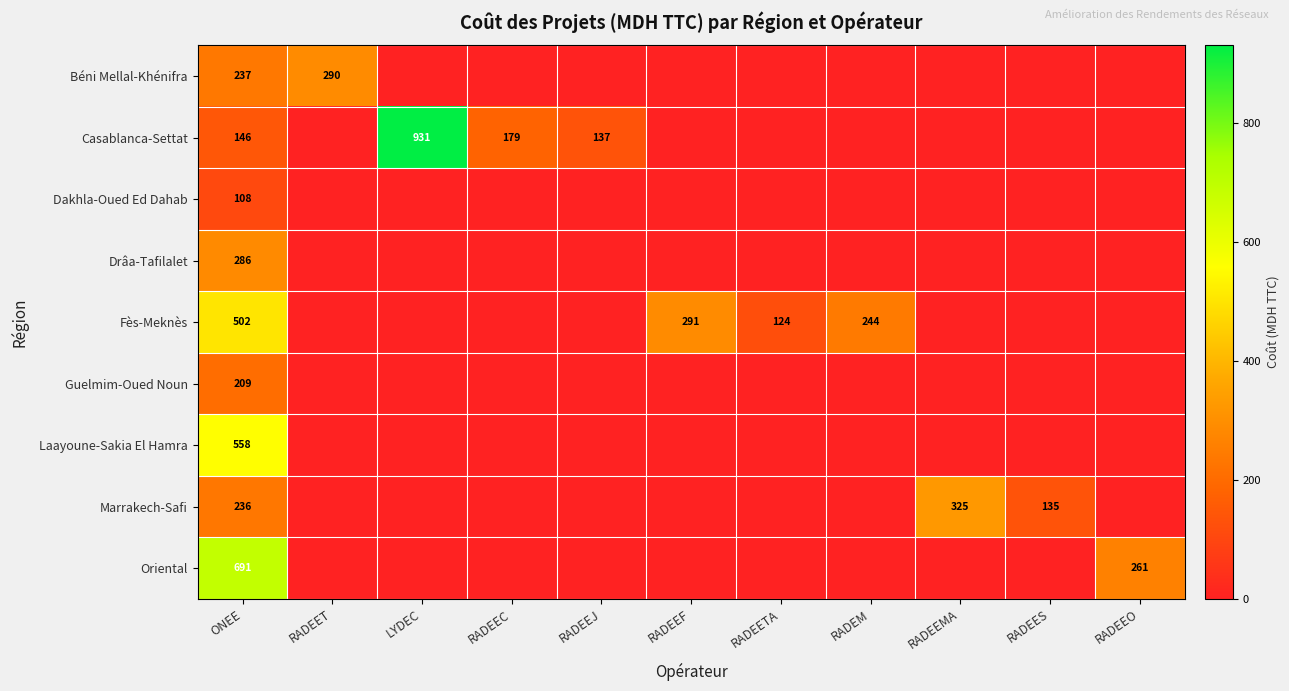

Is it true that Fès-Meknès equals 188 at RADEETA?

False